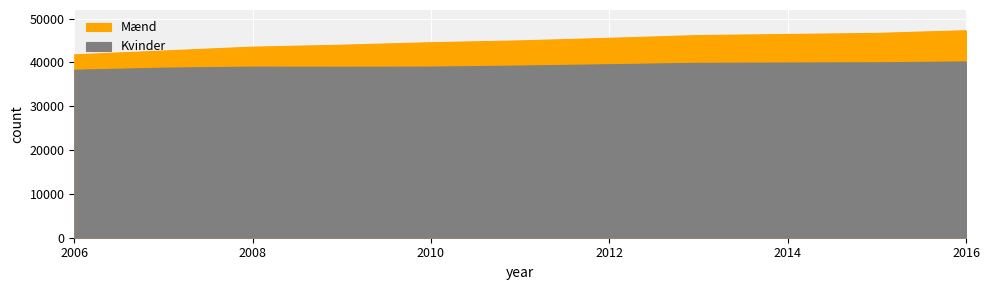

What is the minimum value shown in the chart?

38211